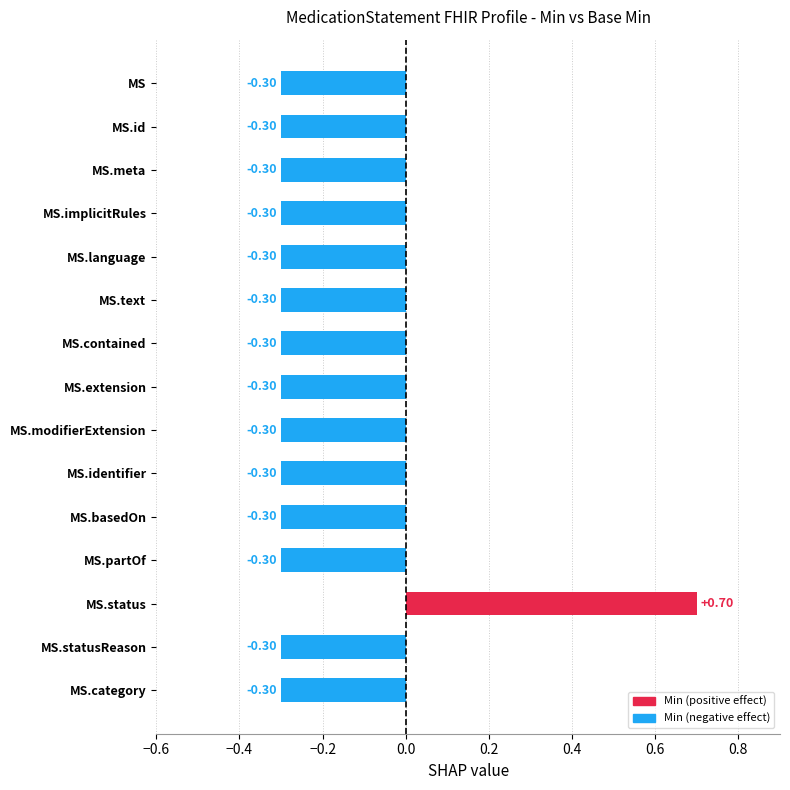

What is the average value?

-0.2